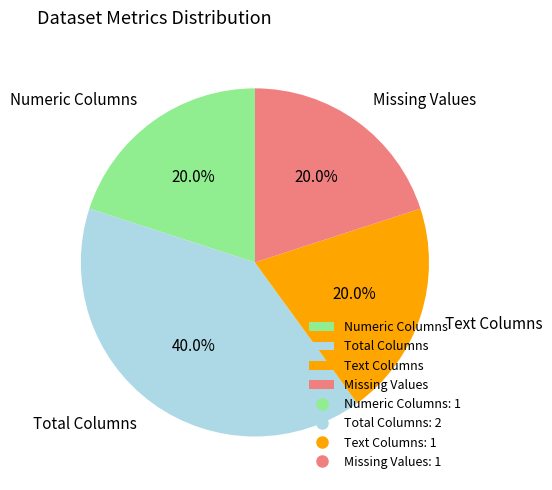

Count the number of slices in the pie.

4